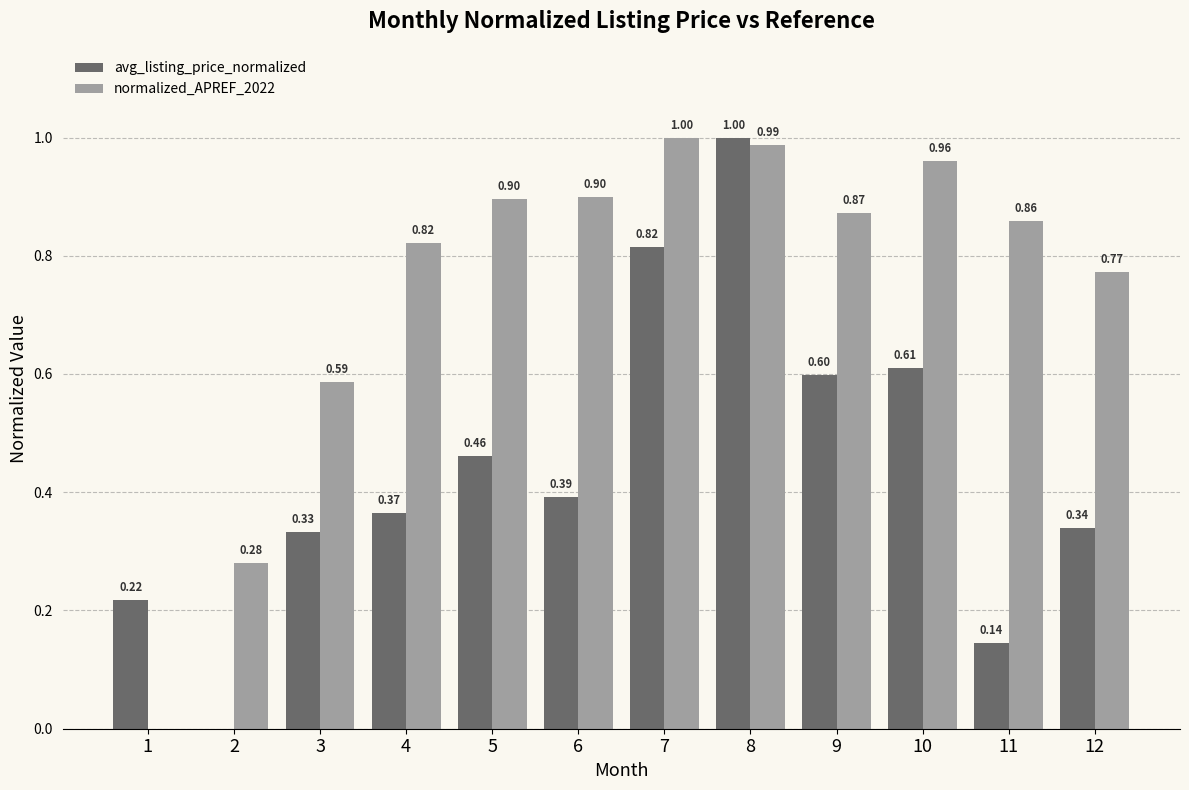

What is the sum of the avg_listing_price_normalized values at 3 and 6?

0.7